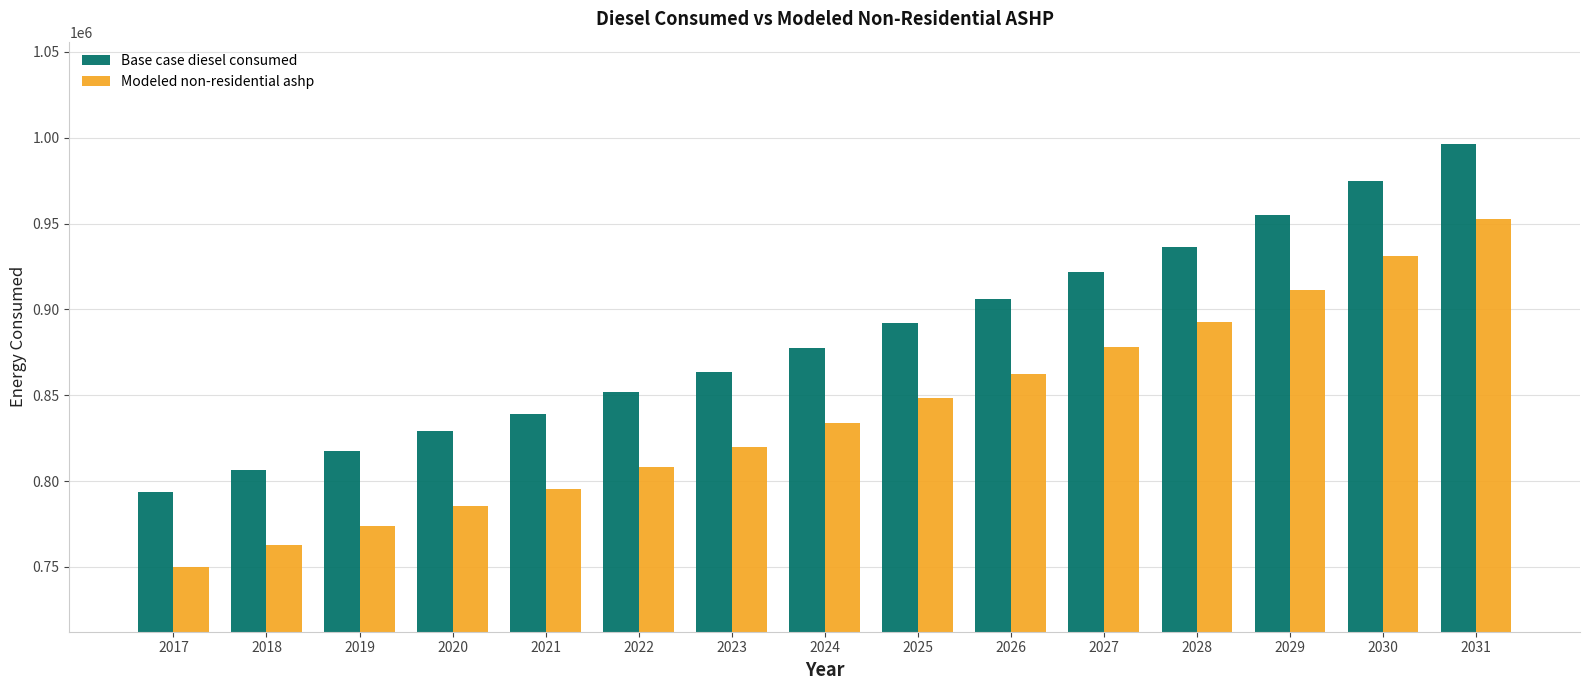

At how many categories does at least one series exceed 916824?

5